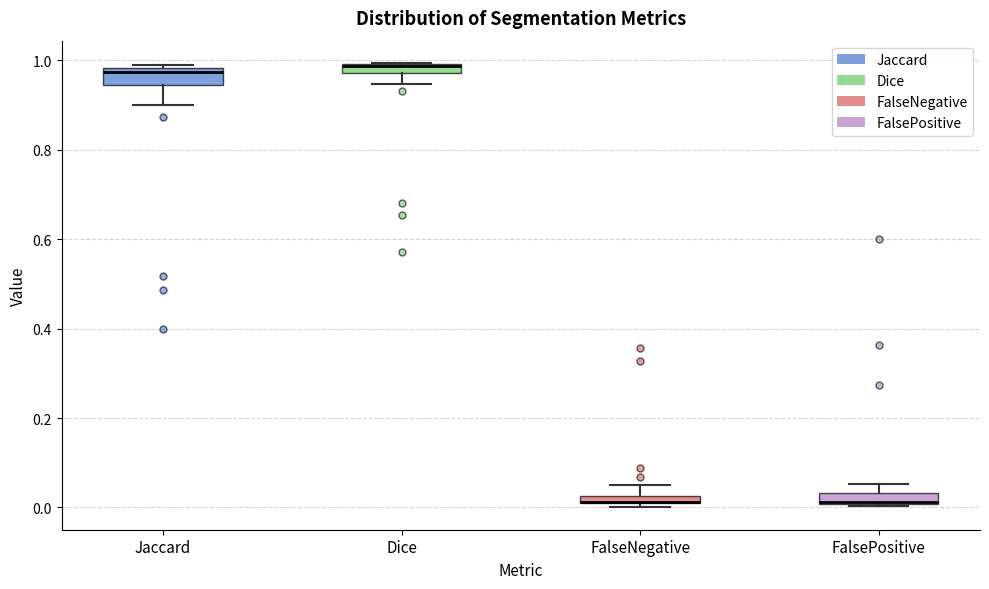

Where does the upper whisker of the box for FalseNegative end on the y-axis? The values are not printed on the chart, so give them approximately, as read against the axis.

0.04